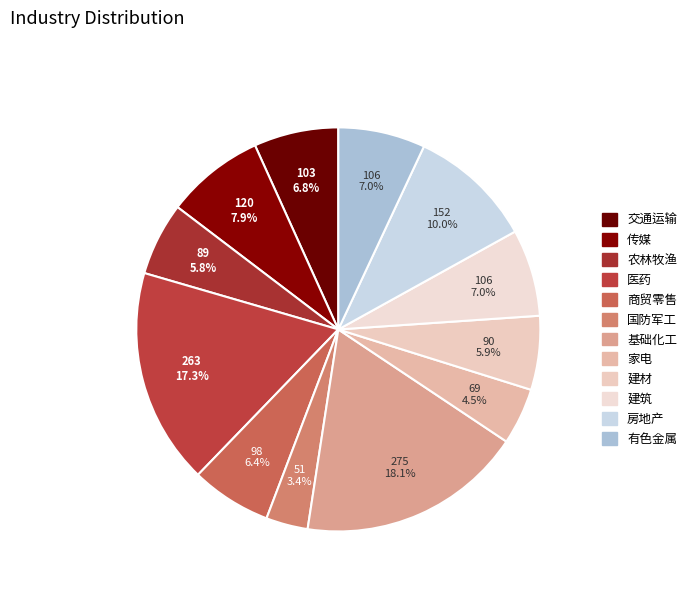

What is the smallest slice in the pie chart?

国防军工